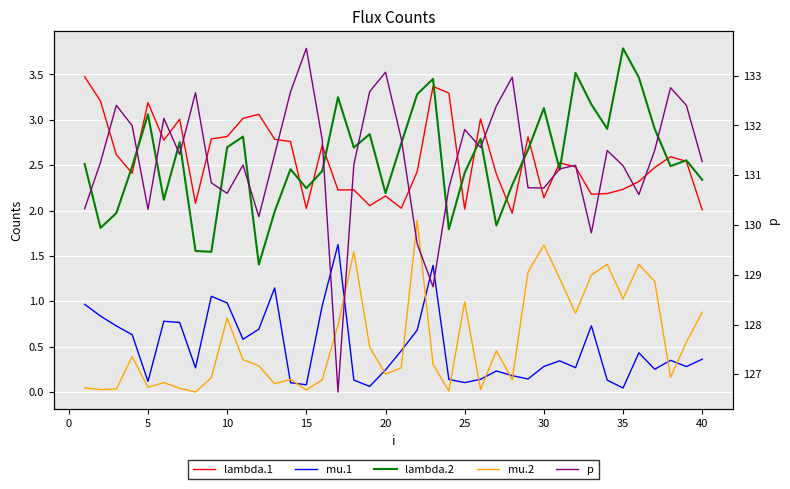

Rank the series by their maximum value, from highest to lowest.

p, lambda.2, lambda.1, mu.2, mu.1